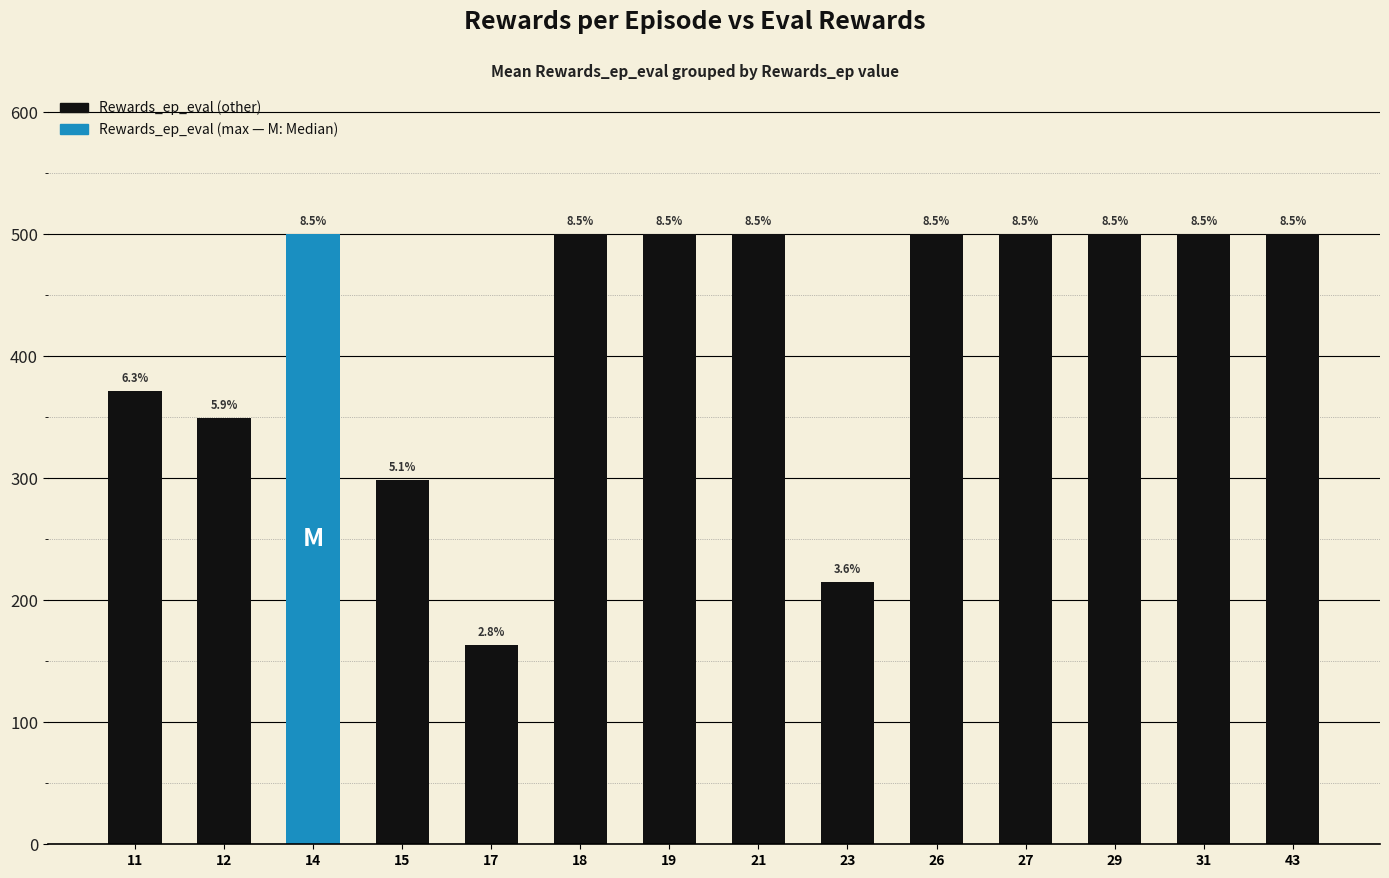

Does the chart contain any negative values?

No